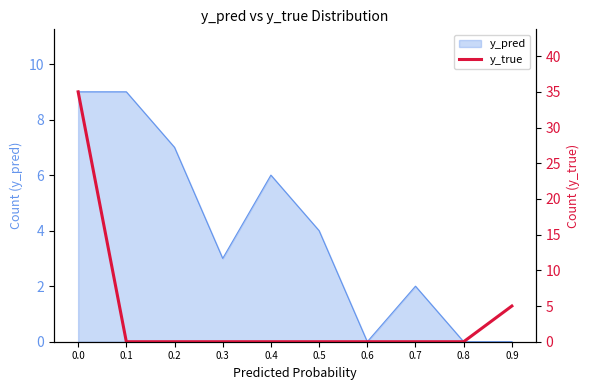

Is it true that the value at 0.0 is 35?

True